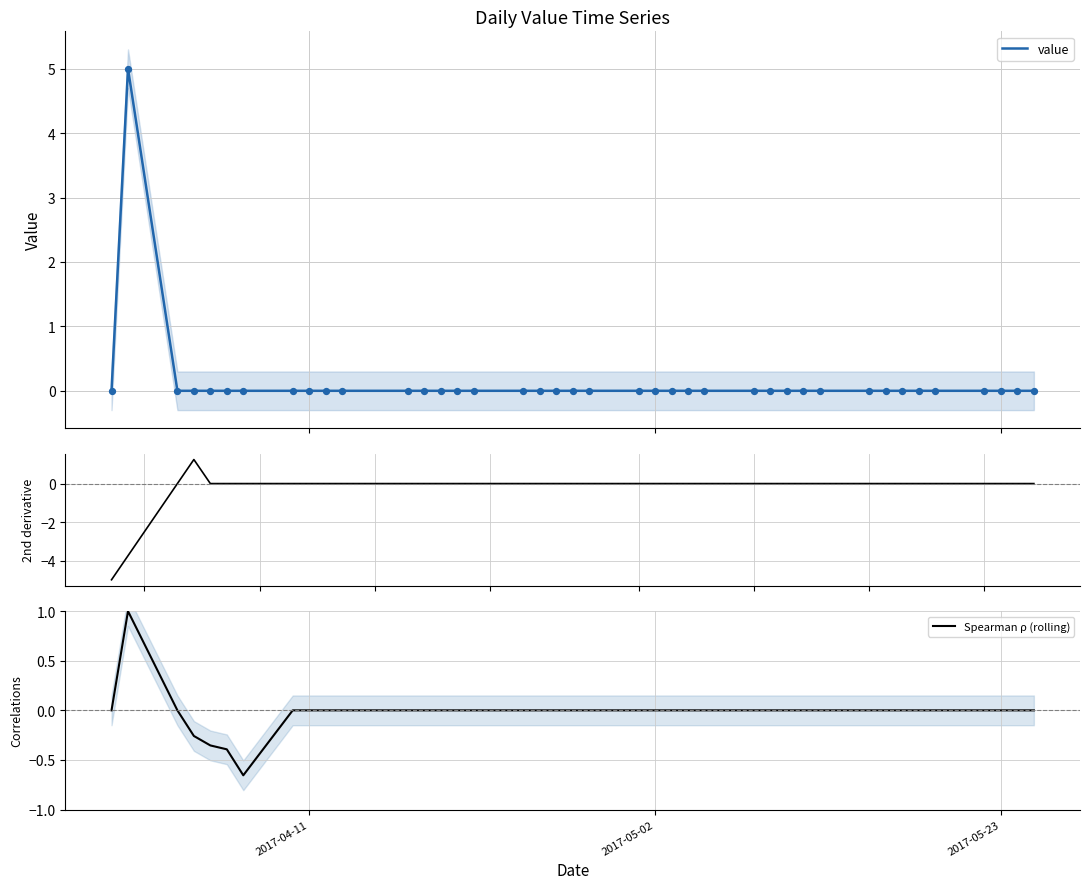

True or false: Spearman ρ (rolling) has a value of -0.6 at 2017-04-11.

False